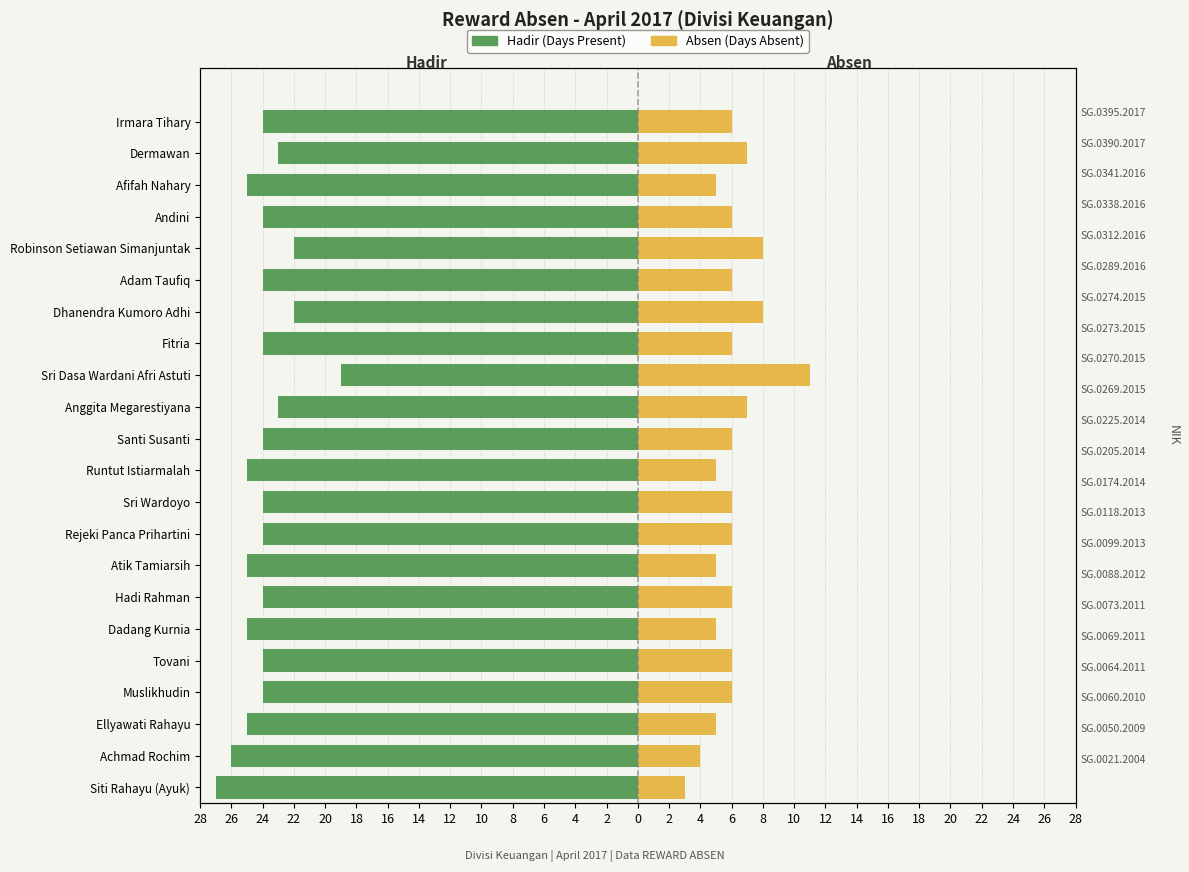

What is the spread (max minus min) of values at Fitria?

30